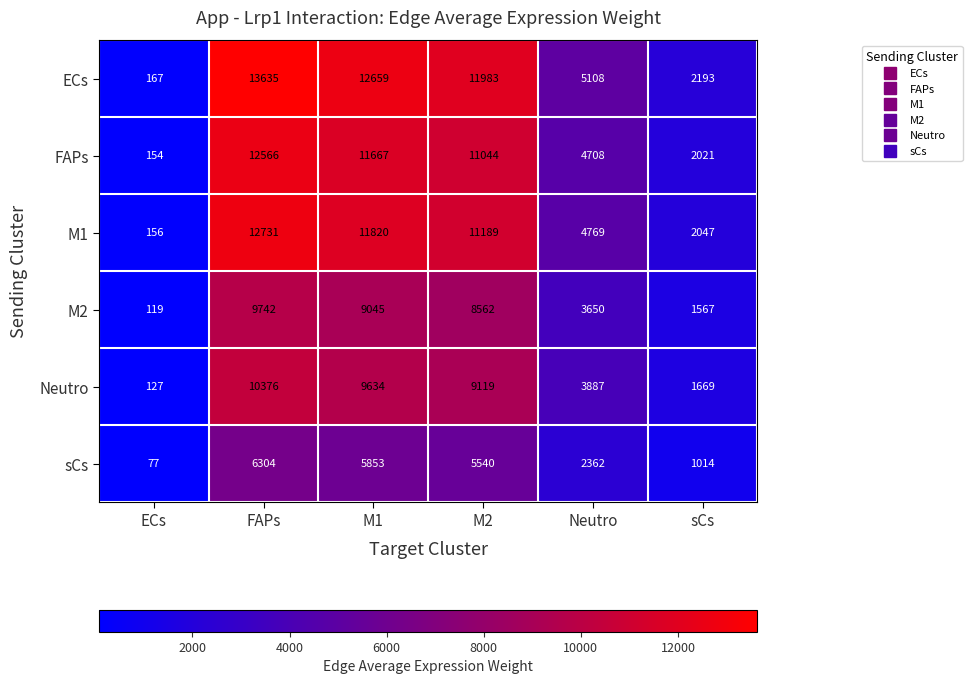

Is it true that FAPs equals 11044 at M2?

True